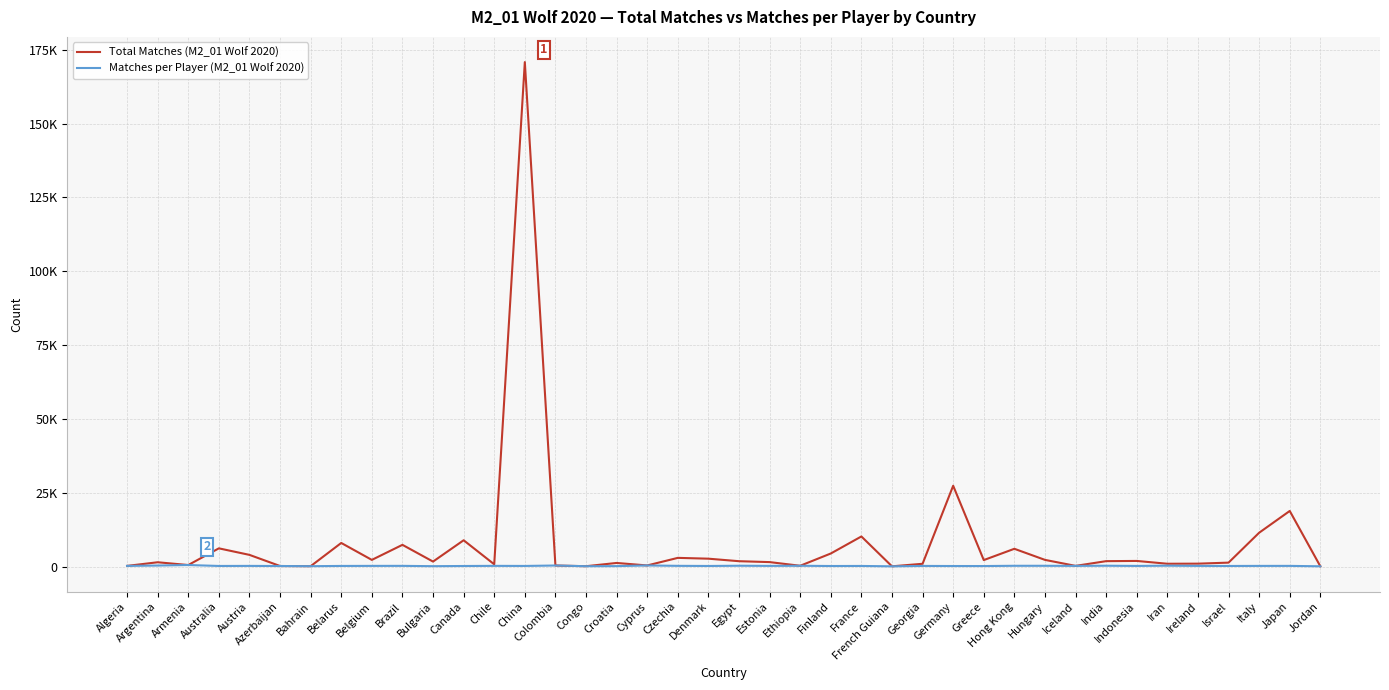

True or false: Matches per Player (M2_01 Wolf 2020) and Total Matches (M2_01 Wolf 2020) intersect in this chart.

False